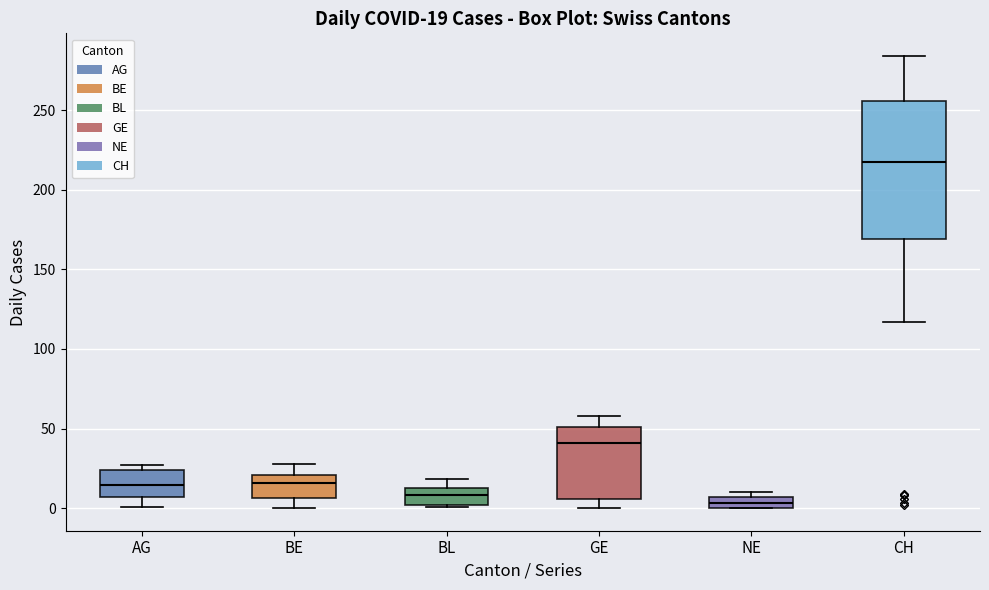

Comparing the boxes themselves (not the whiskers), which one is the tallest?

CH